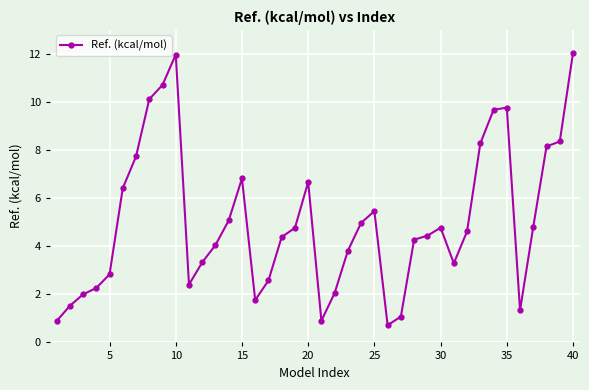

What is the minimum value shown in the chart?

0.7